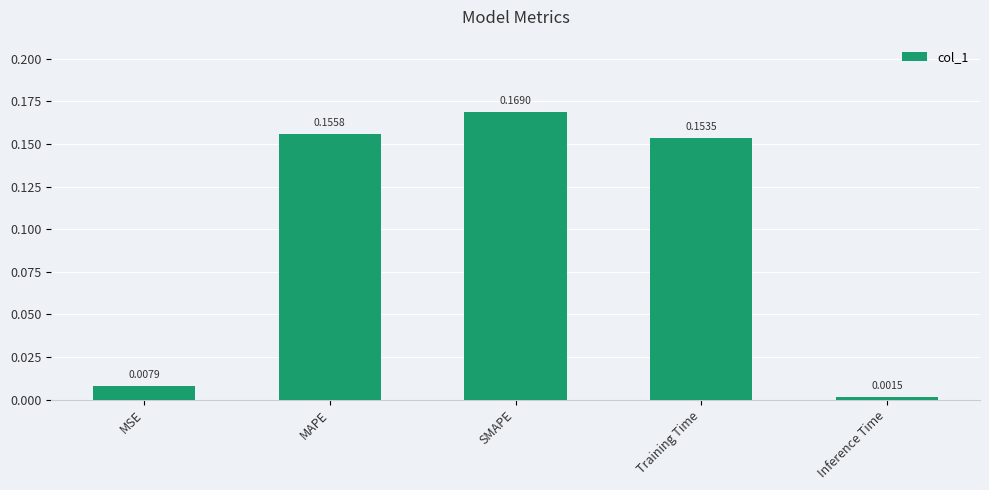

List the labels in order of value, smallest first.

Inference Time, MSE, Training Time, MAPE, SMAPE